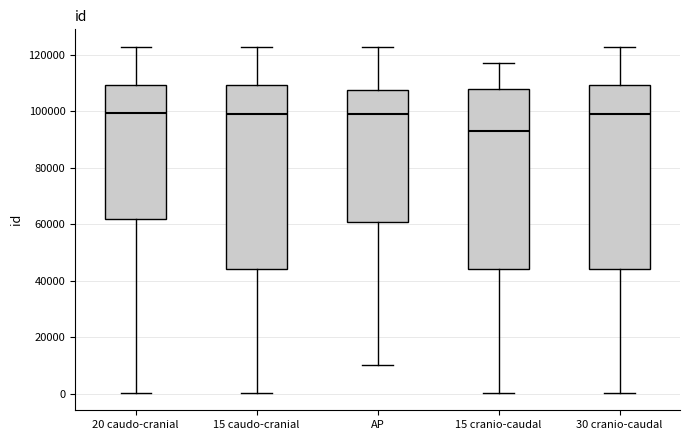

Reading left to right, transcribe this box plot: for each box, give where its median line is, the range the box spans, and where its two whiskers end, as read against the y-axis. The values are not printed on the chart, so give them approximately, as read against the axis.

20 caudo-cranial: median 100000, box 62000 to 110000, whiskers 0 to 122000
15 caudo-cranial: median 98000, box 44000 to 110000, whiskers 0 to 122000
AP: median 100000, box 60000 to 108000, whiskers 10000 to 122000
15 cranio-caudal: median 94000, box 44000 to 108000, whiskers 0 to 118000
30 cranio-caudal: median 98000, box 44000 to 110000, whiskers 0 to 122000